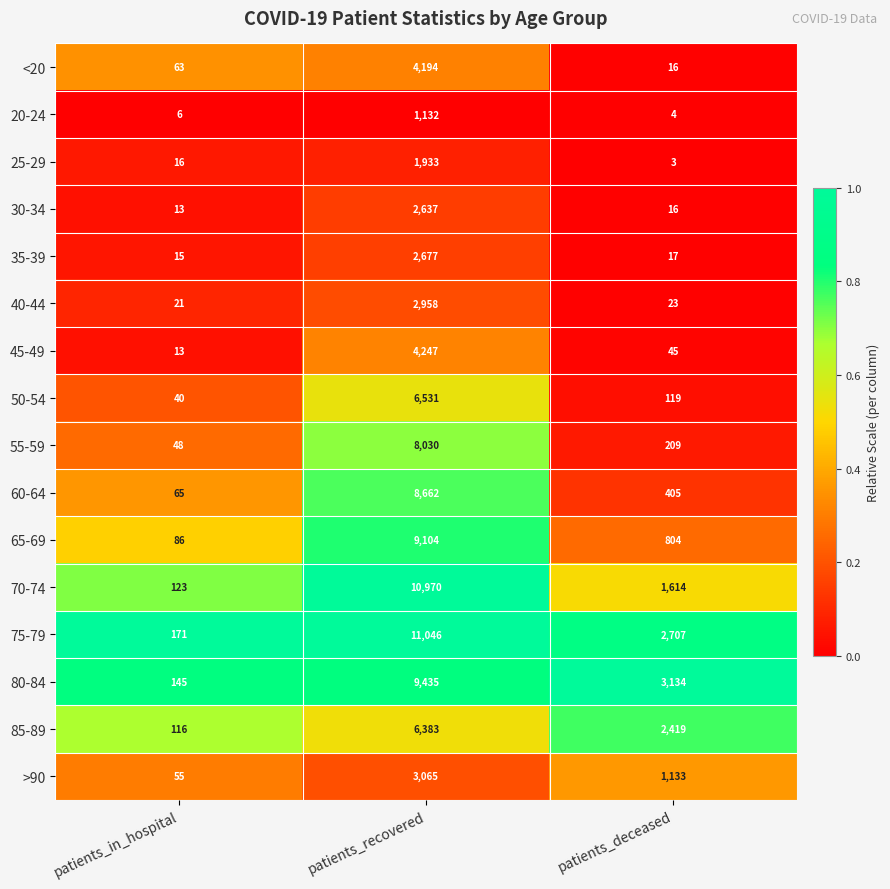

Which label corresponds to the smallest value in the chart?

patients_deceased